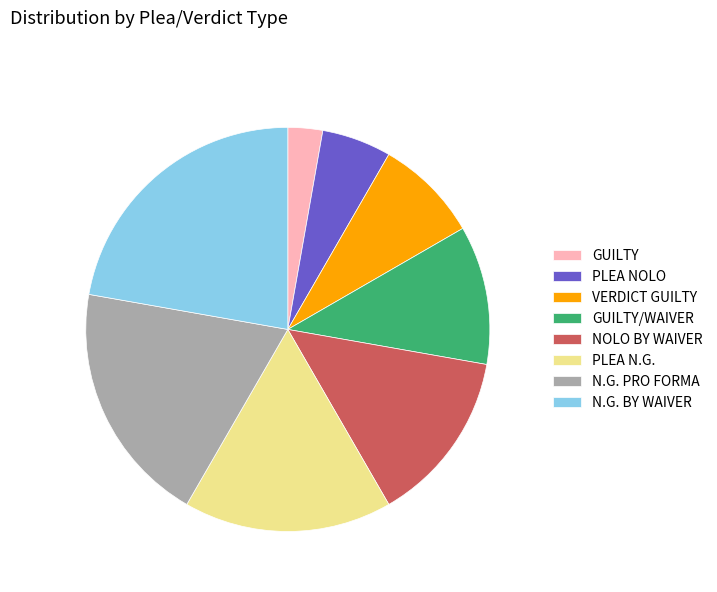

Rank the categories by value from lowest to highest.

GUILTY, PLEA NOLO, VERDICT GUILTY, GUILTY/WAIVER, NOLO BY WAIVER, PLEA N.G., N.G. PRO FORMA, N.G. BY WAIVER